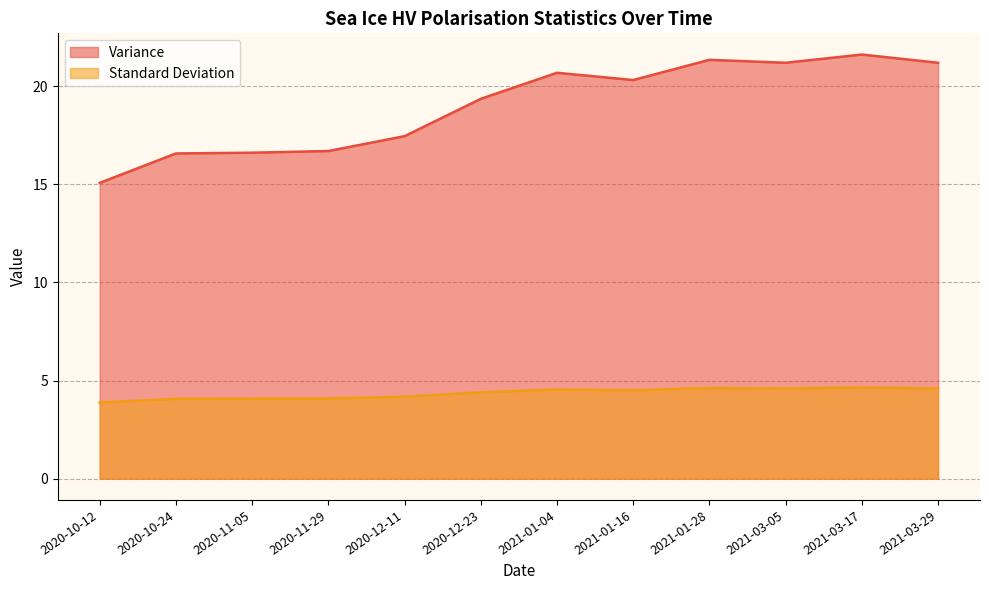

At which label does Standard Deviation reach its peak?

2021-03-17